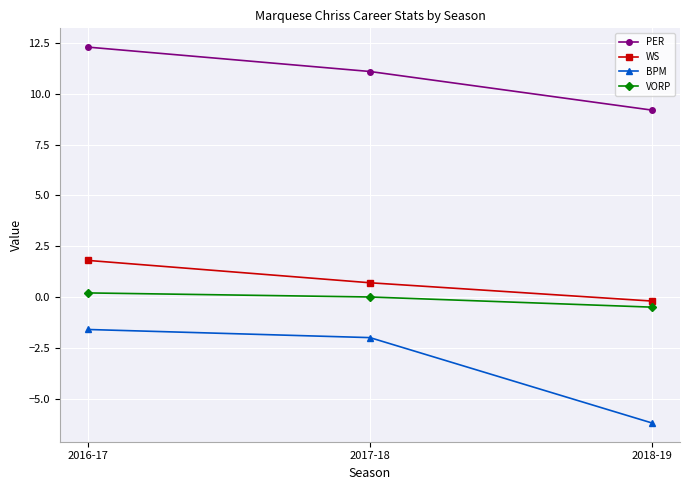

Does the chart have visible grid lines?

Yes